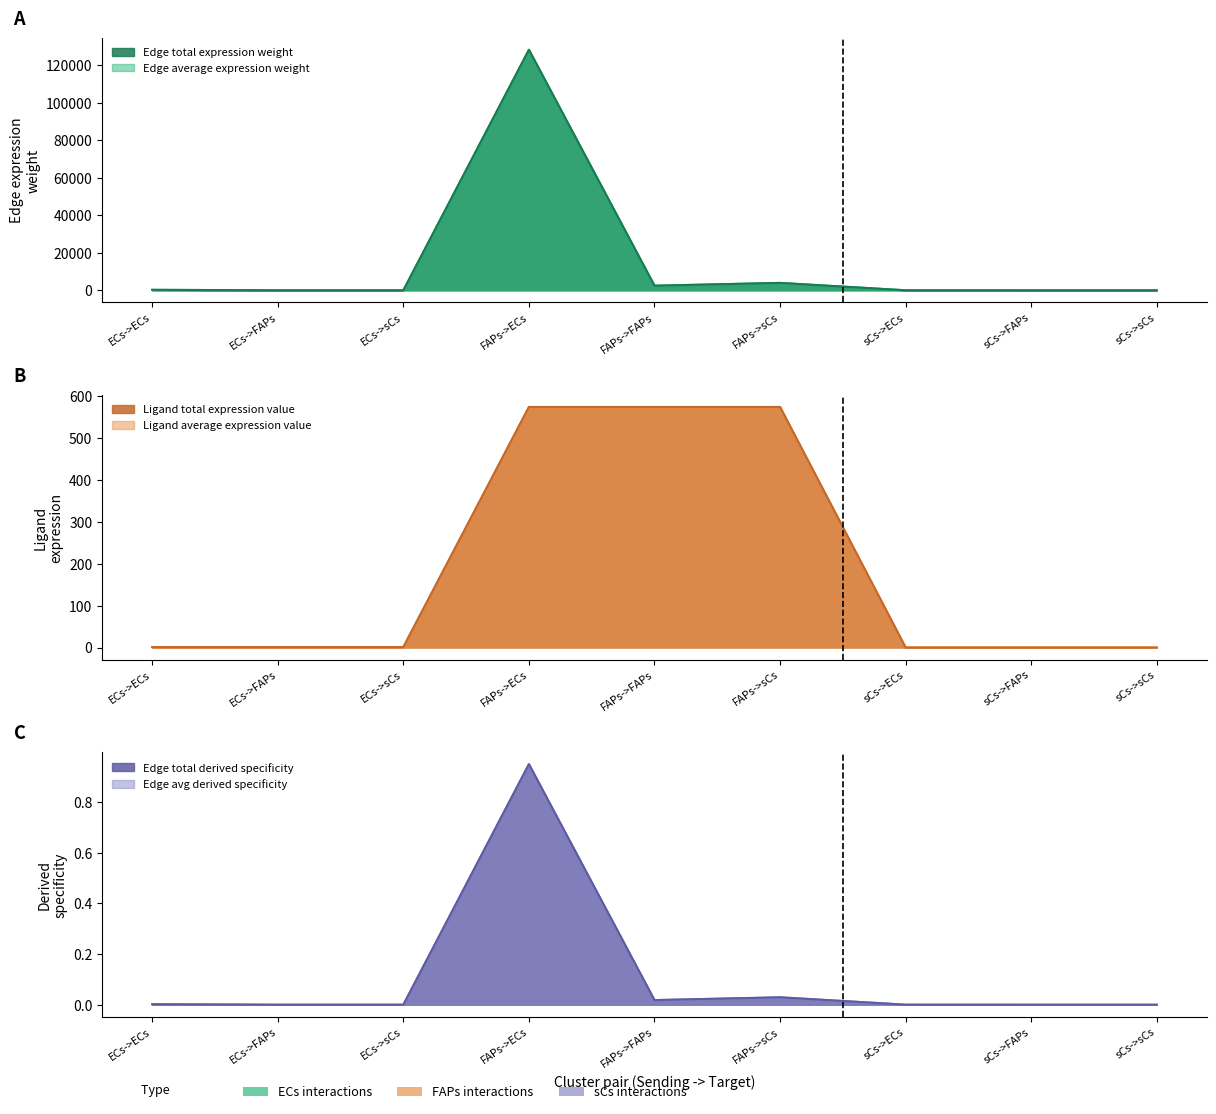

True or false: Edge total derived specificity and Edge average expression weight intersect in this chart.

False